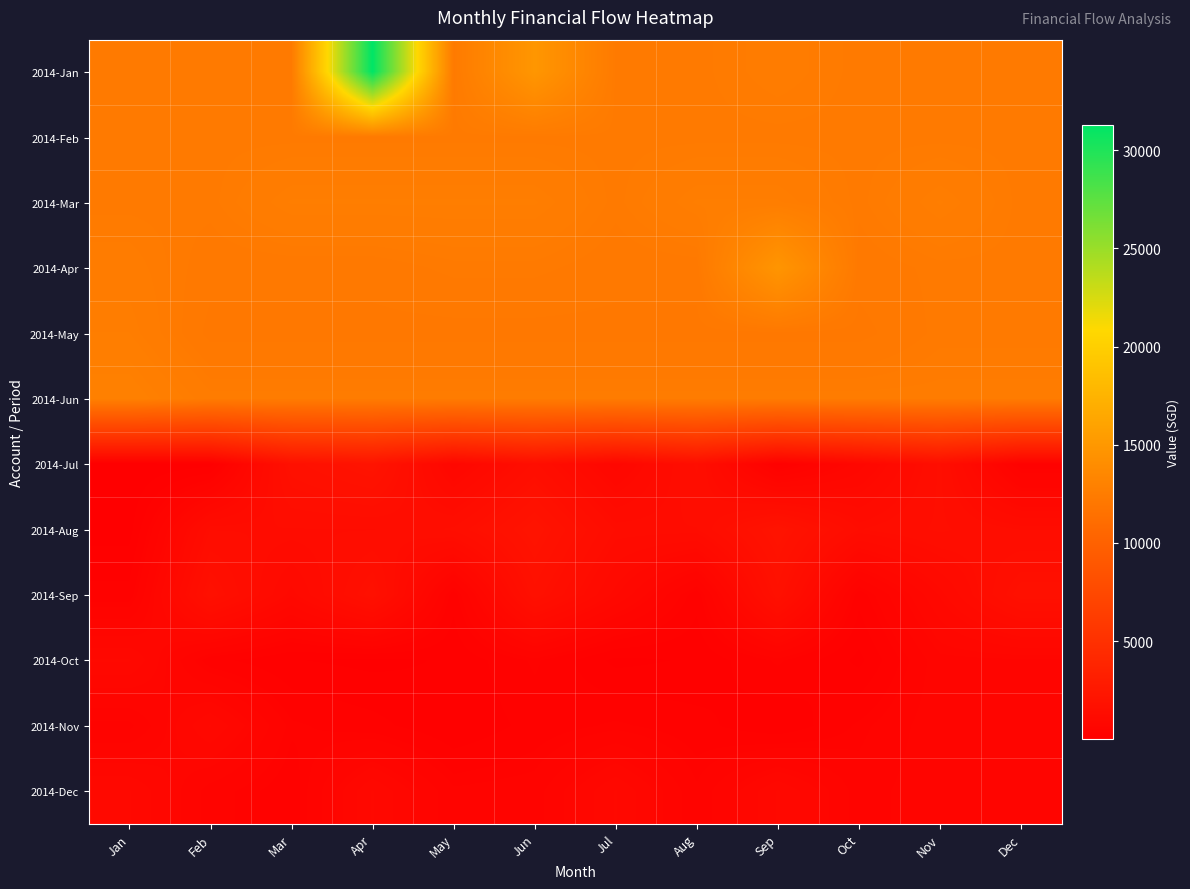

Which has a higher value, Jan or Feb?

Jan